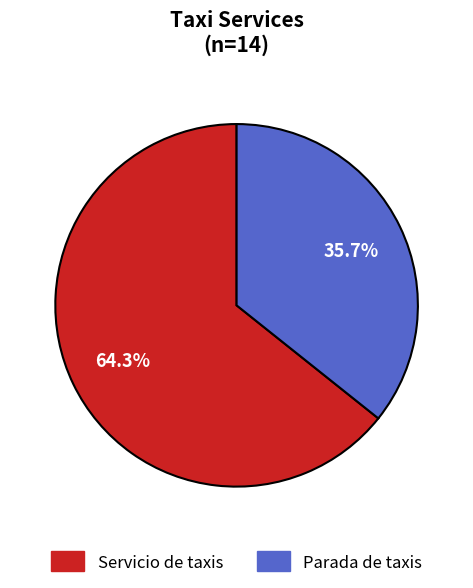

What percentage is the Parada de taxis slice, to the nearest percent?

36%